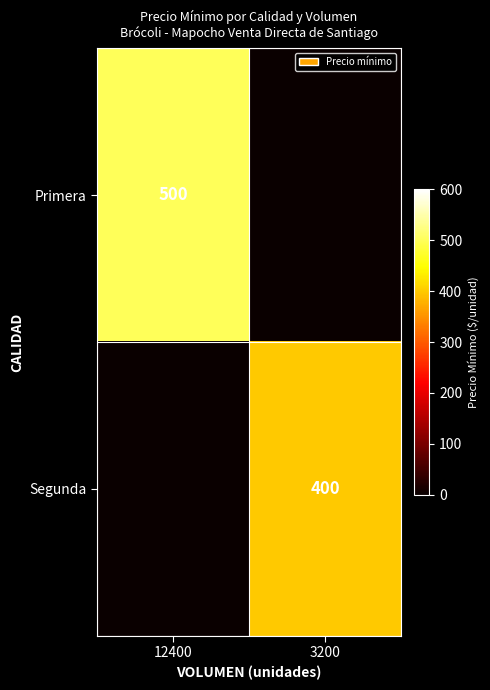

The Primera series shows 500 at 12400. True or false?

True